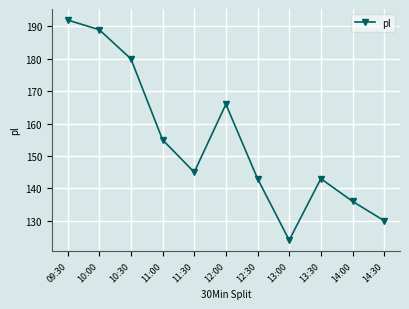

At which category does the chart reach its peak across all series?

09:30